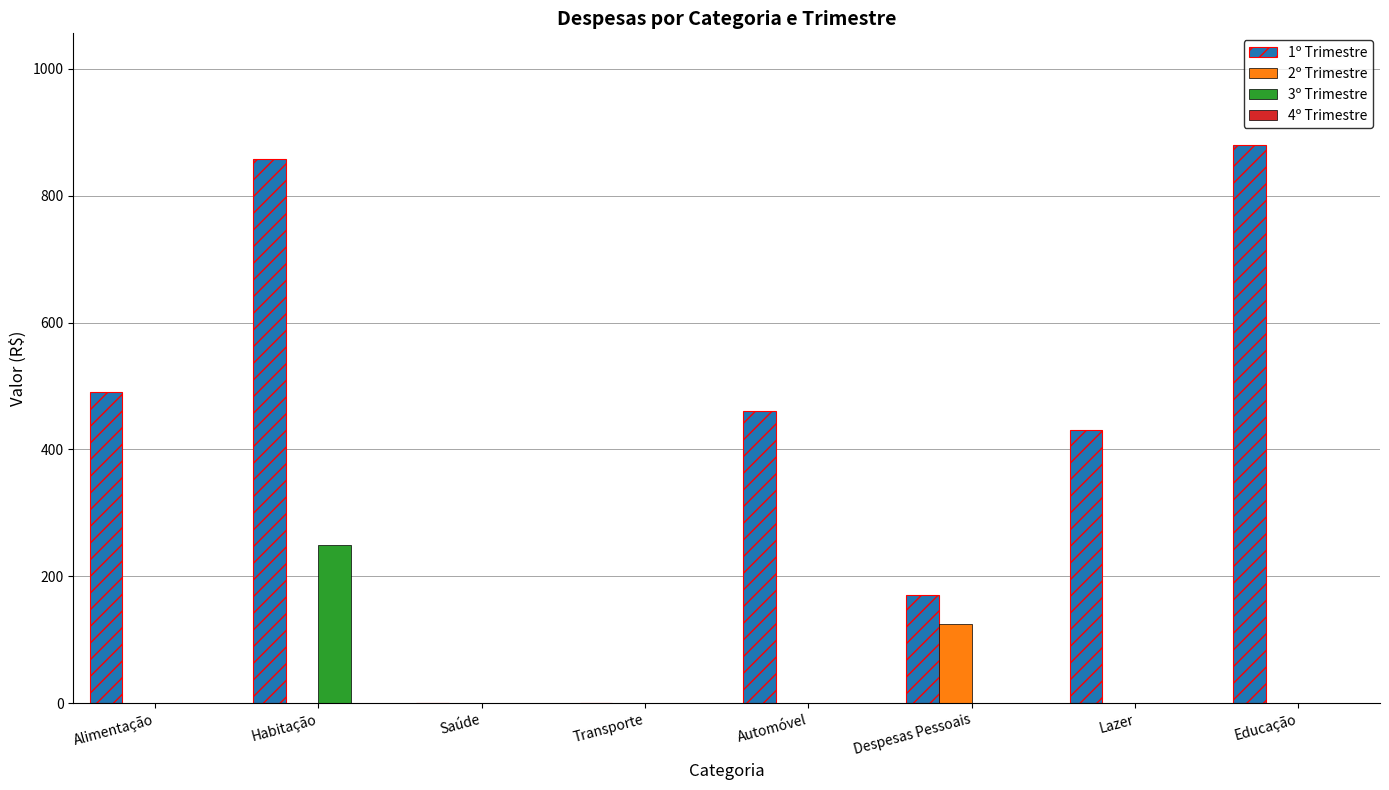

Between Habitação and Despesas Pessoais, which series saw the biggest shift?

1º Trimestre